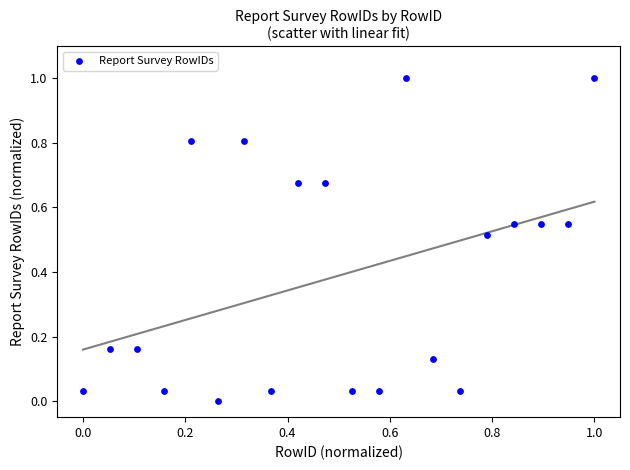

What is the range of X values (max minus min)?

1.0